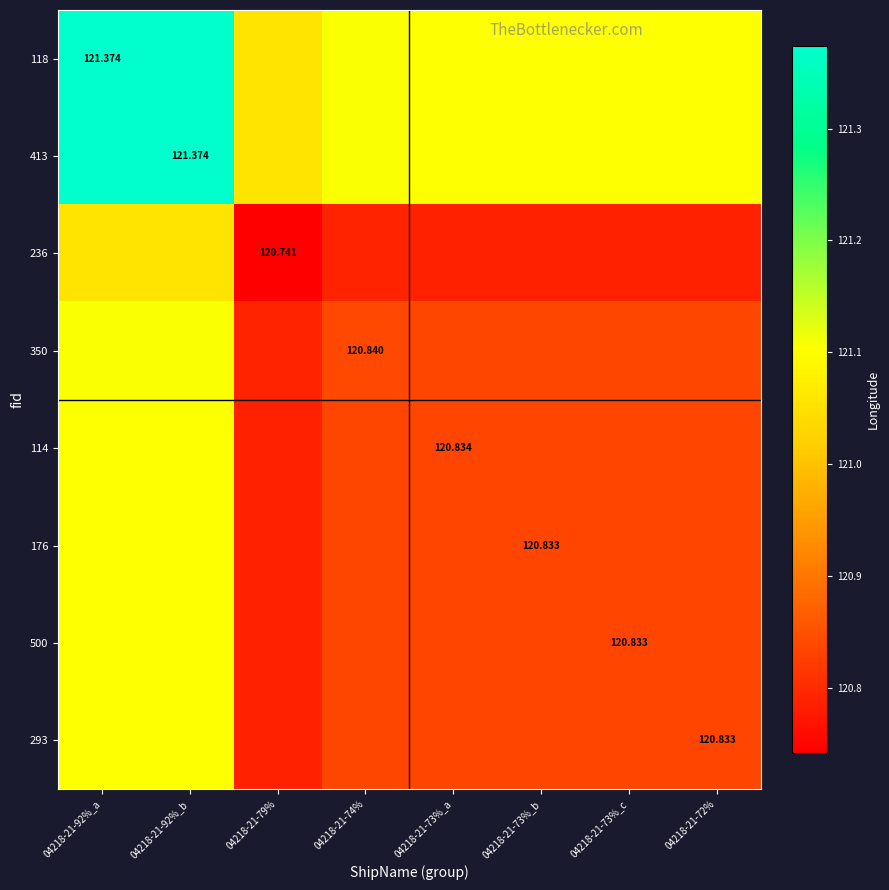

What is the maximum value shown in the chart?

121.4